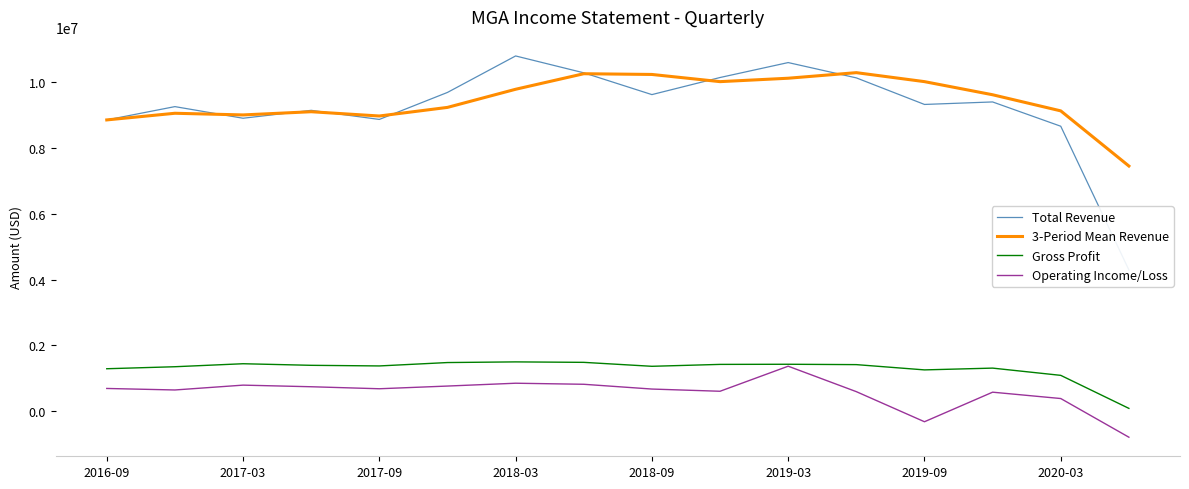

True or false: 3-Period Mean Revenue and Operating Income/Loss cross at least once.

False